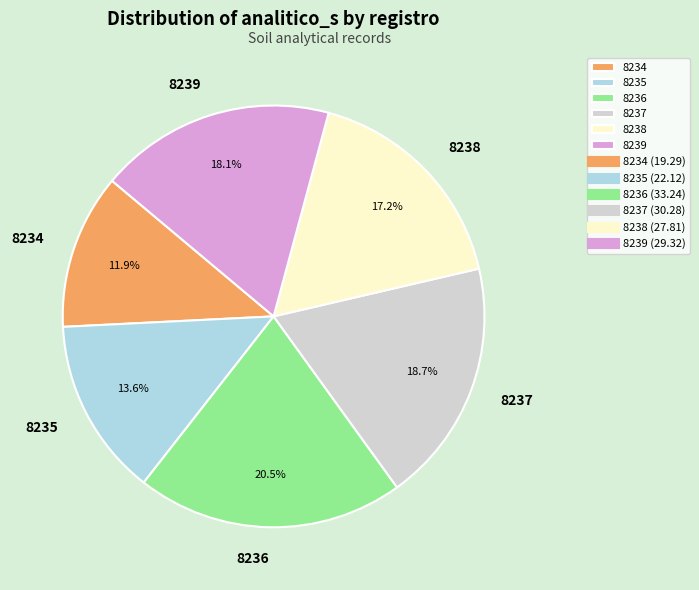

How many slices are in this pie chart?

6